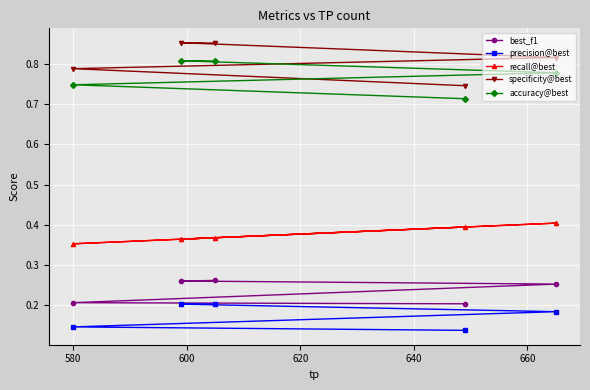

Which series has the widest spread of values?

specificity@best